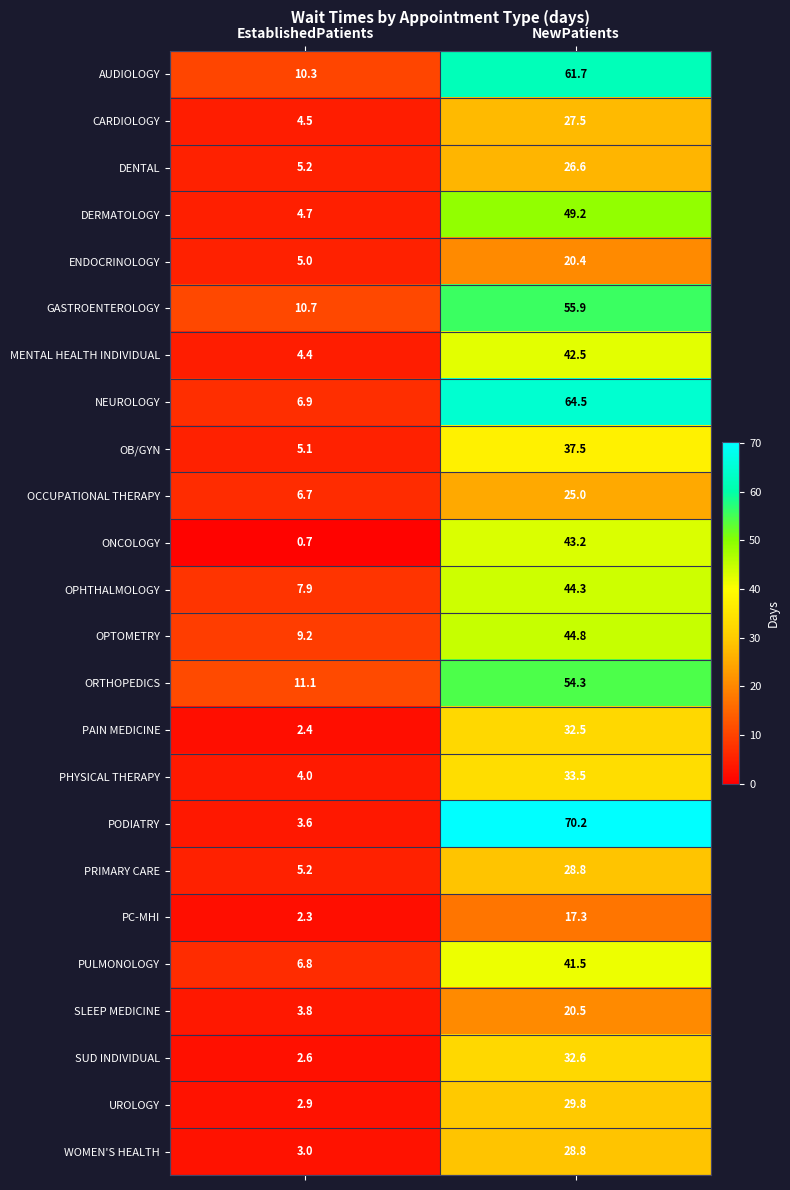

Which label corresponds to the largest value in the chart?

NewPatients